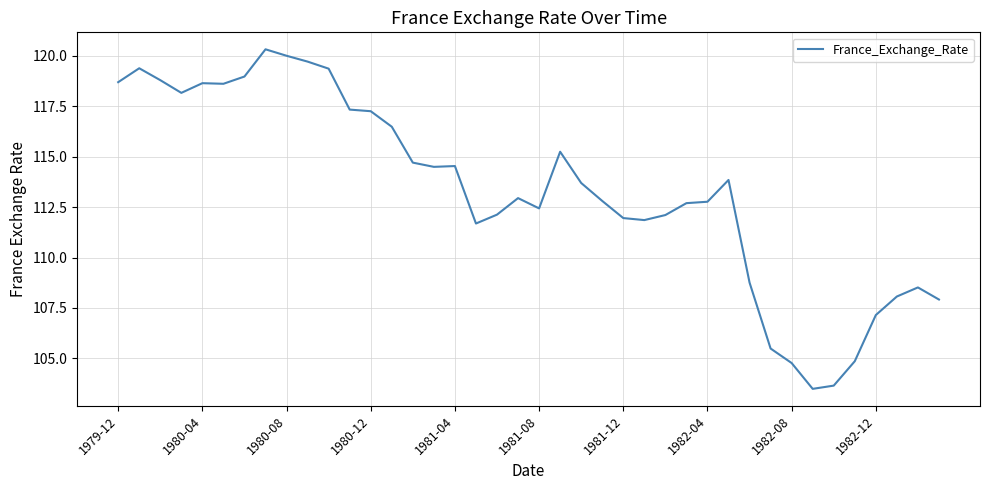

What is the smallest value displayed?

103.5